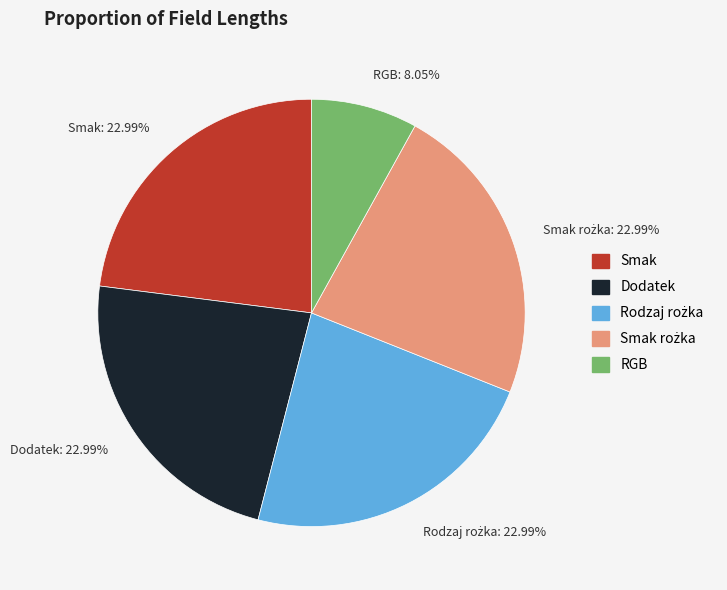

Does Dodatek: 22.99% represent more than half of the total?

No